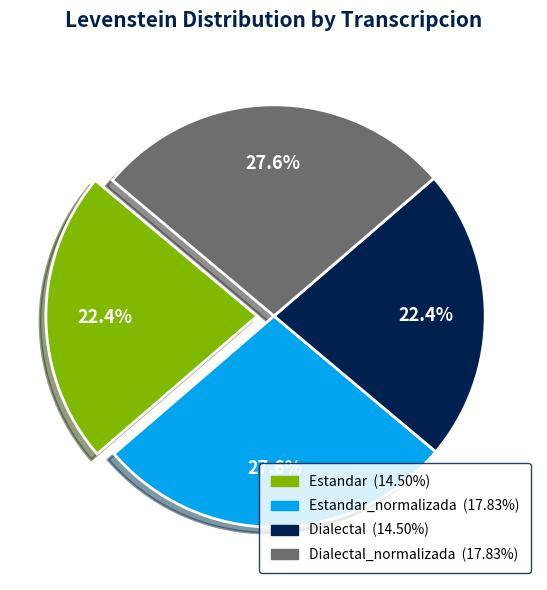

Does any single category account for the majority?

No